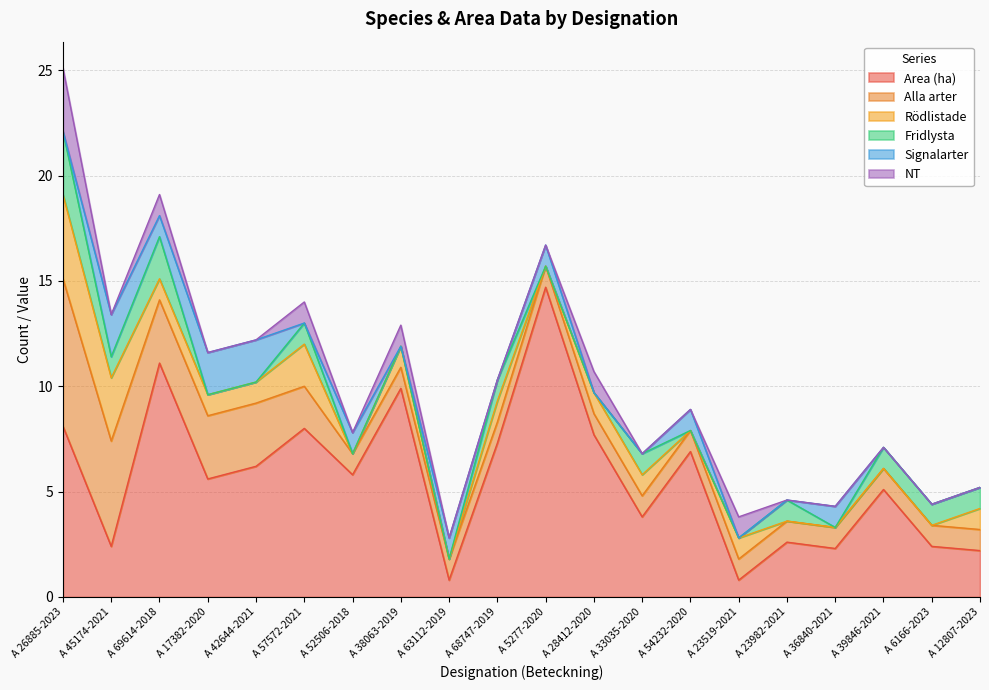

Is it true that Fridlysta equals 1.0 at A 57572-2021?

True